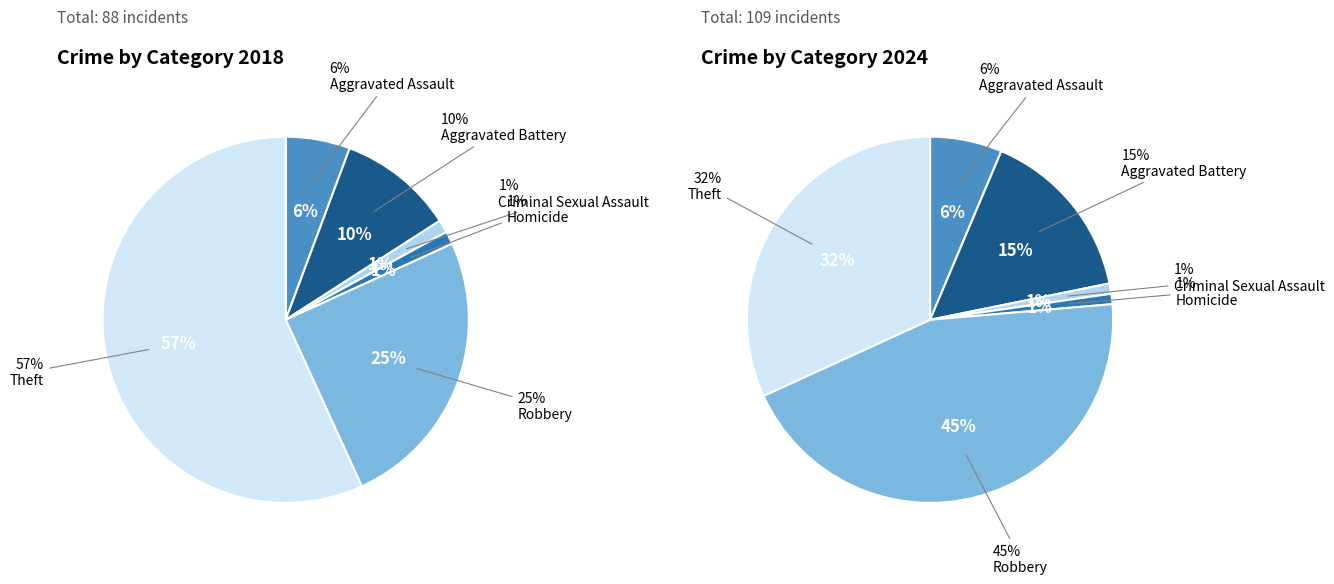

Rank the series at Aggravated Assault from highest to lowest value.

values_2024, values_2018